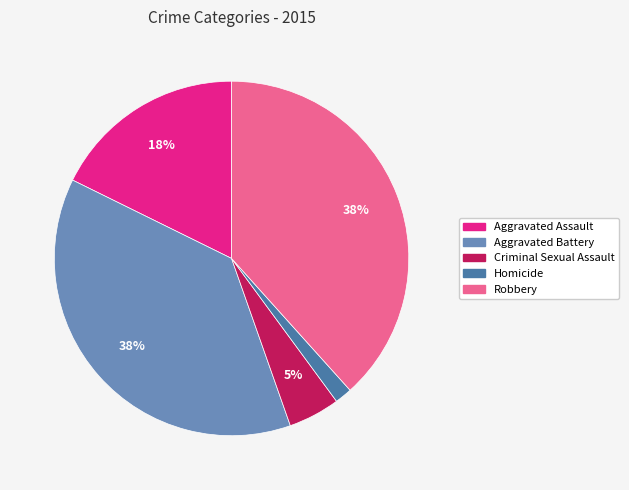

Which has a higher value, Aggravated Assault or Aggravated Battery?

Aggravated Battery